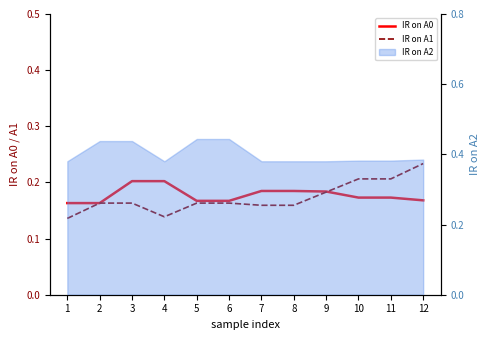

True or false: IR on A0 has more than 1 points higher than both neighbors.

False